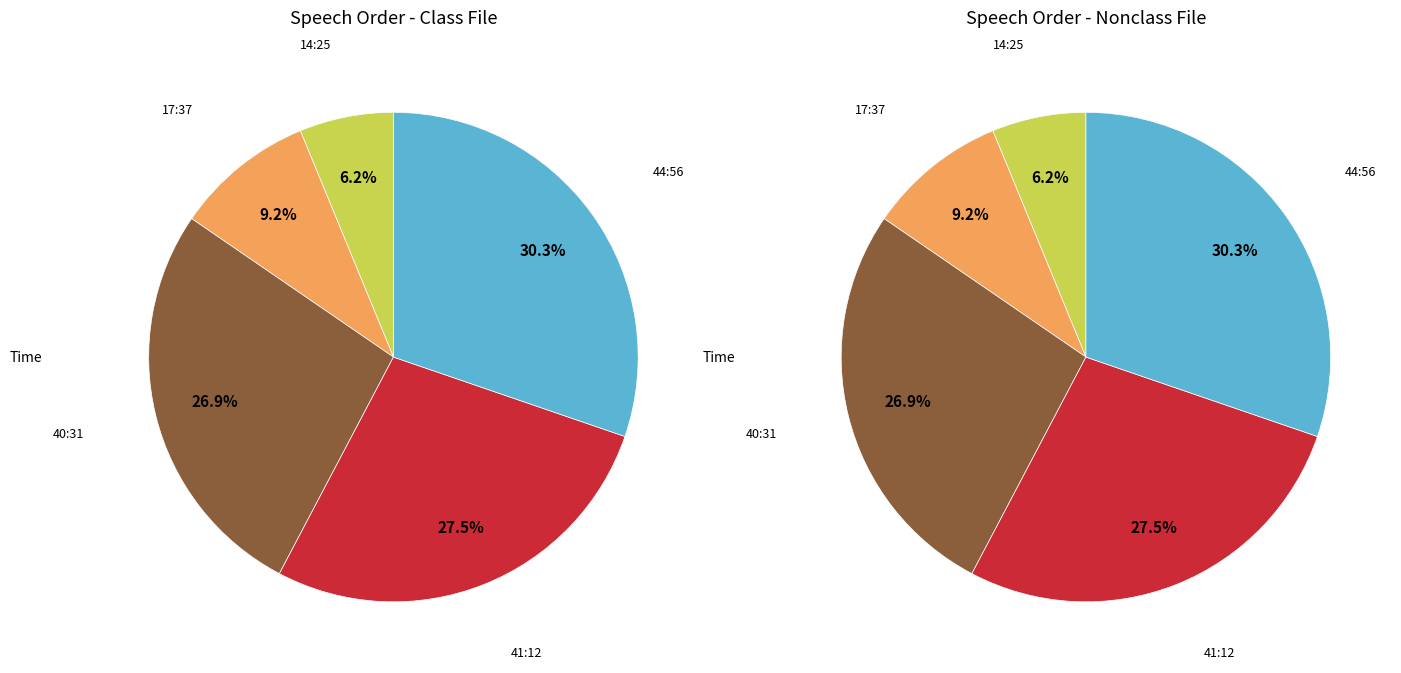

To the nearest percent, what is the combined percentage of 41:12 and 17:37?

37%